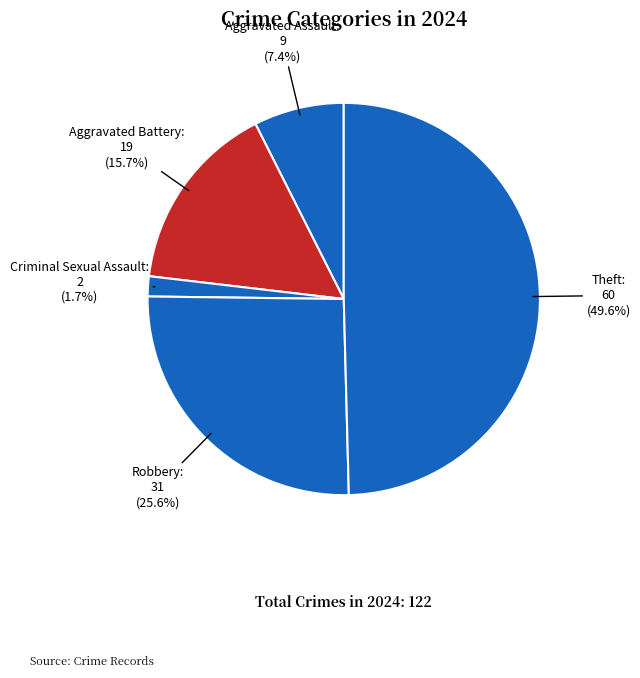

Count the number of slices in the pie.

5